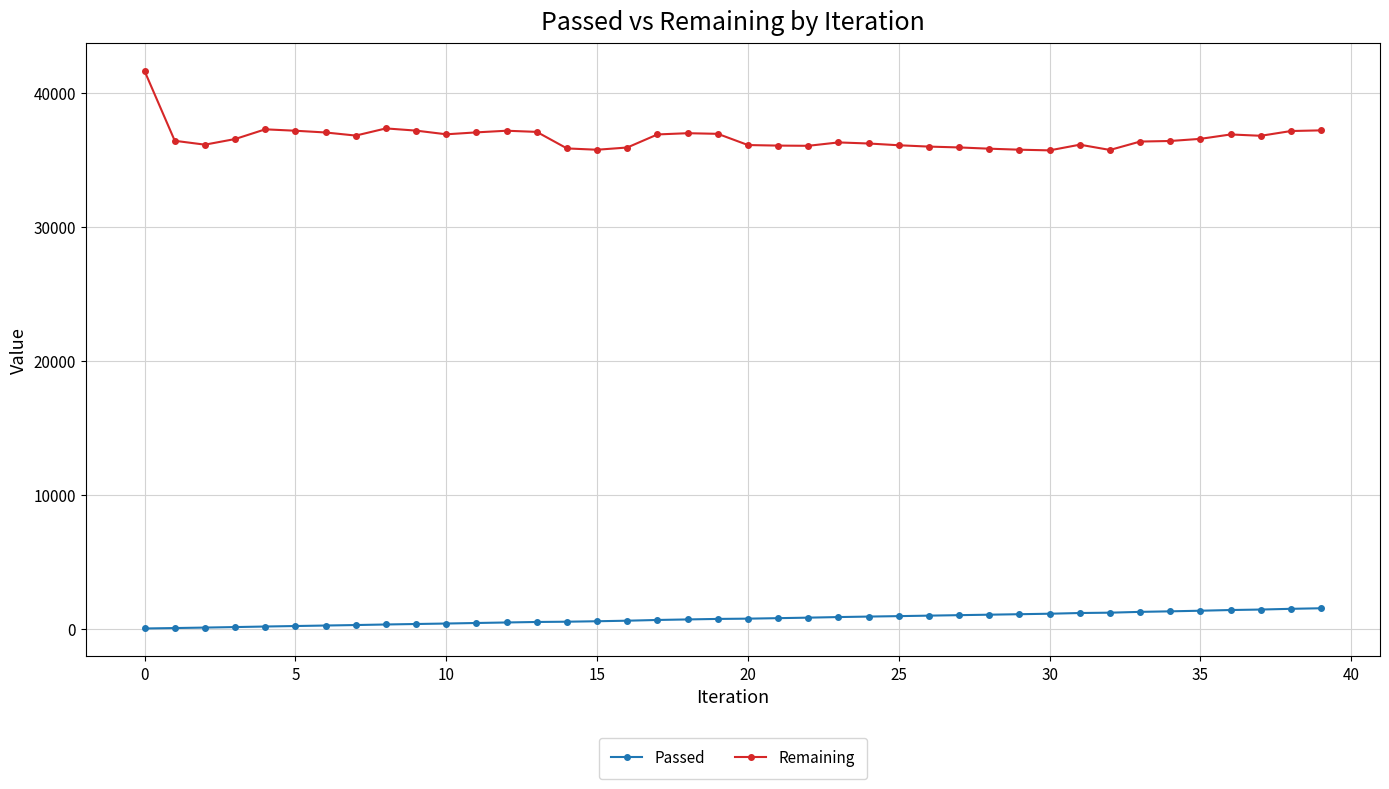

Rank the series by their average value, from lowest to highest.

Passed, Remaining